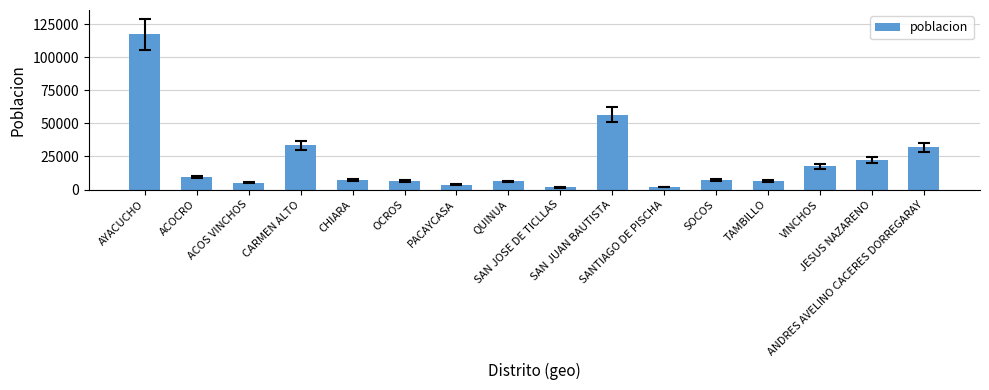

What is the maximum value shown in the chart?

117508